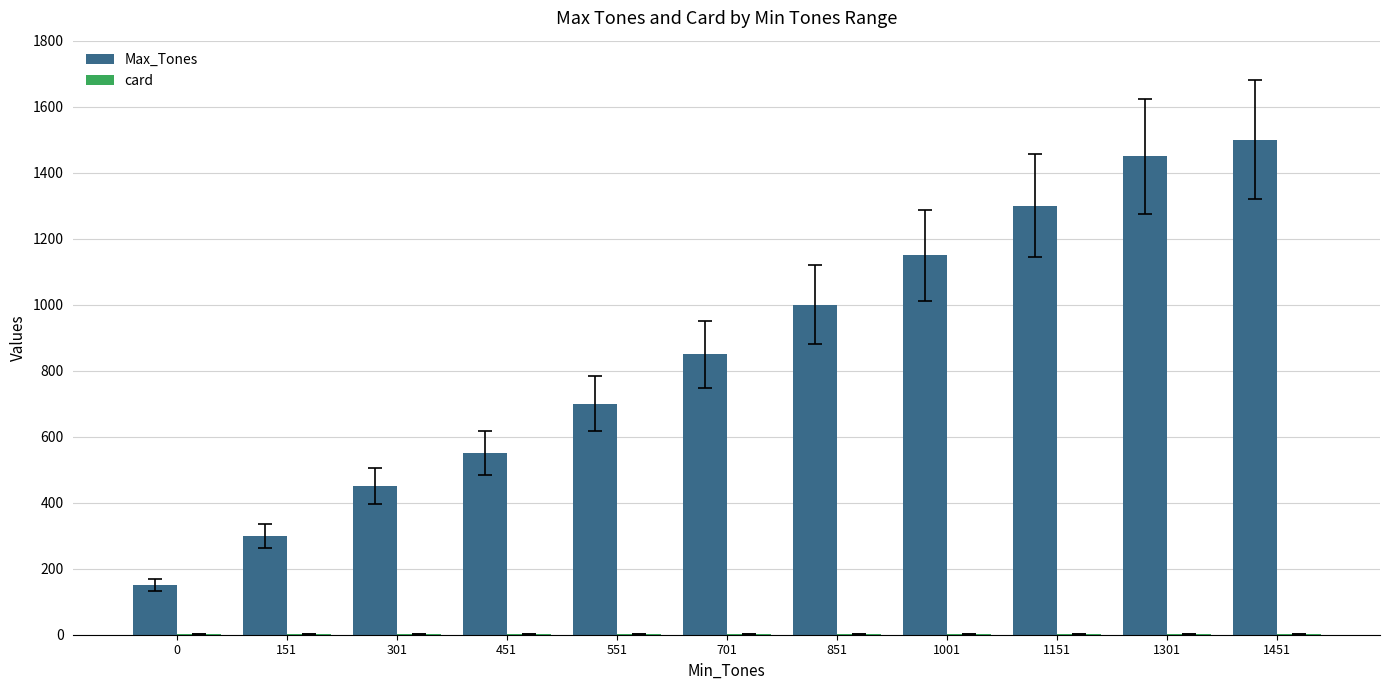

Which series has the largest total across all categories?

Max_Tones